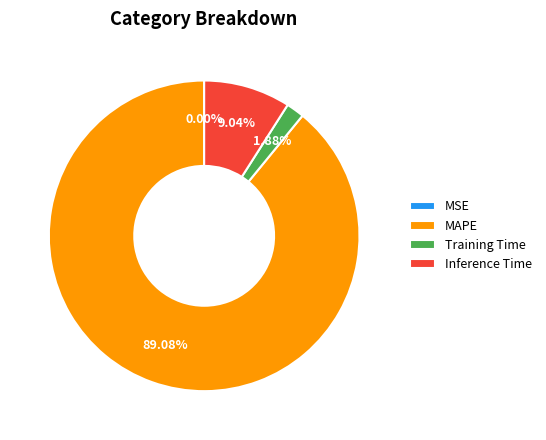

Is the sum of Inference Time and MAPE greater than half?

Yes